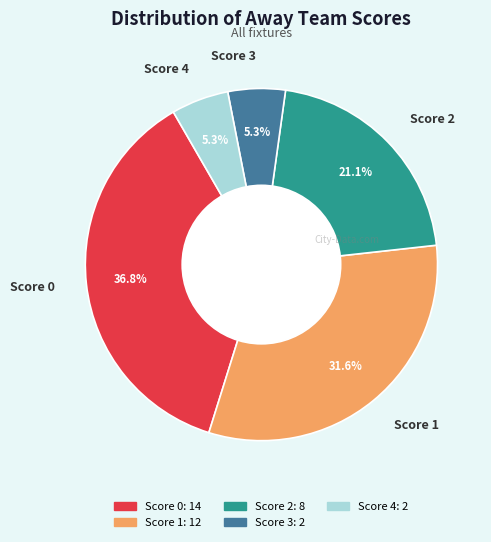

What is the largest slice in the pie chart?

Score 0